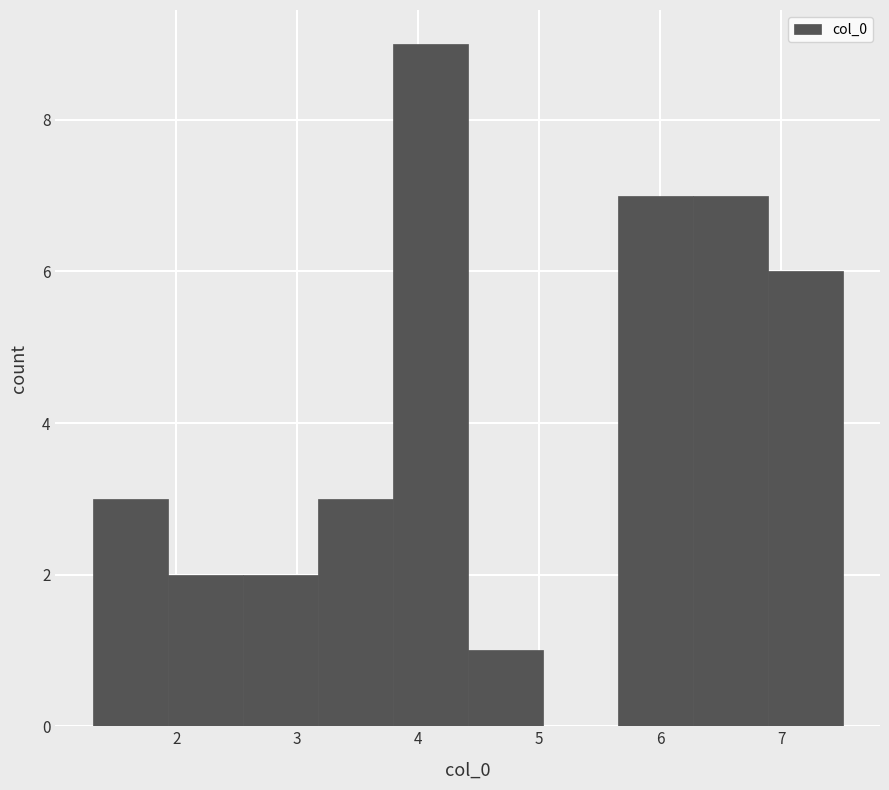

How tall is the bar that spans 2.6 to 3.2 on the x-axis? Neither the bar edges nor the heights are printed on the chart, so give them approximately, as read against the axes.

2